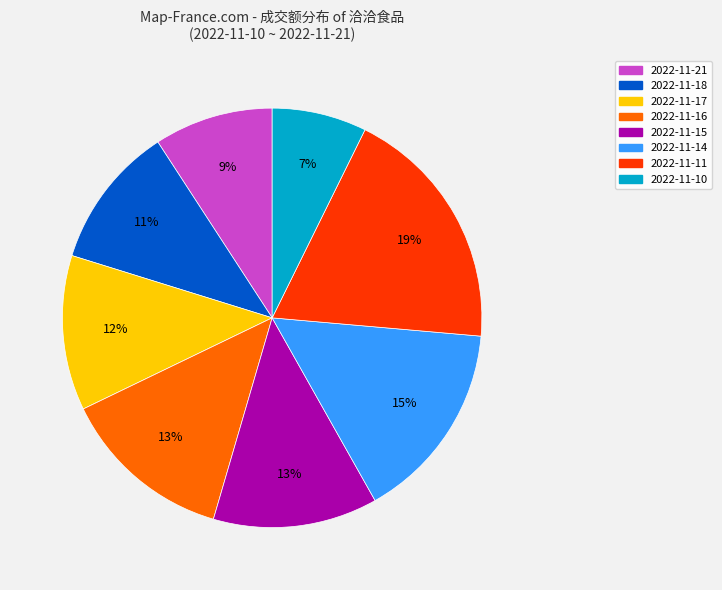

What is the ratio of the value at 2022-11-21 to the value at 2022-11-17?

0.8